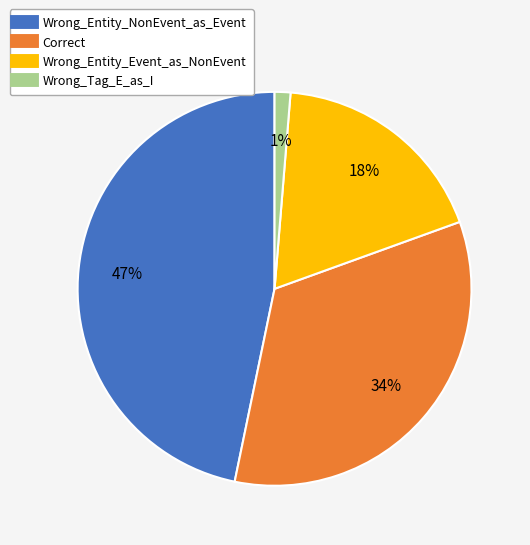

Which category has the biggest portion of the pie?

Wrong_Entity_NonEvent_as_Event